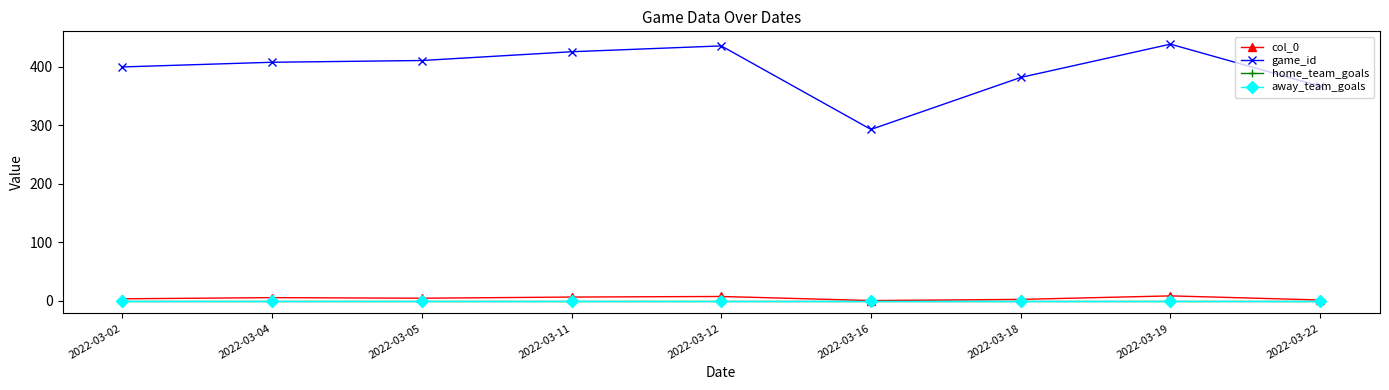

Is this an area chart (filled region under the line)?

No